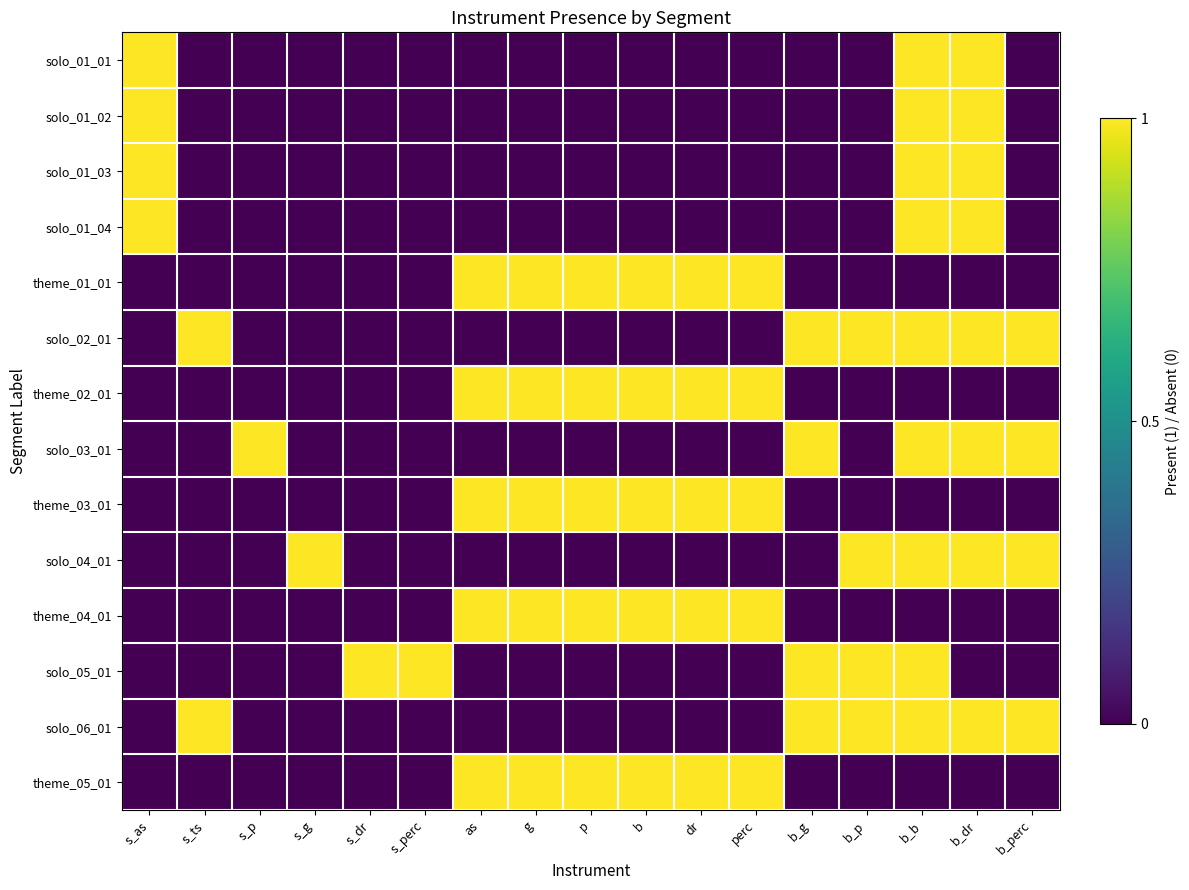

What is the total value across all series at b_b?

9